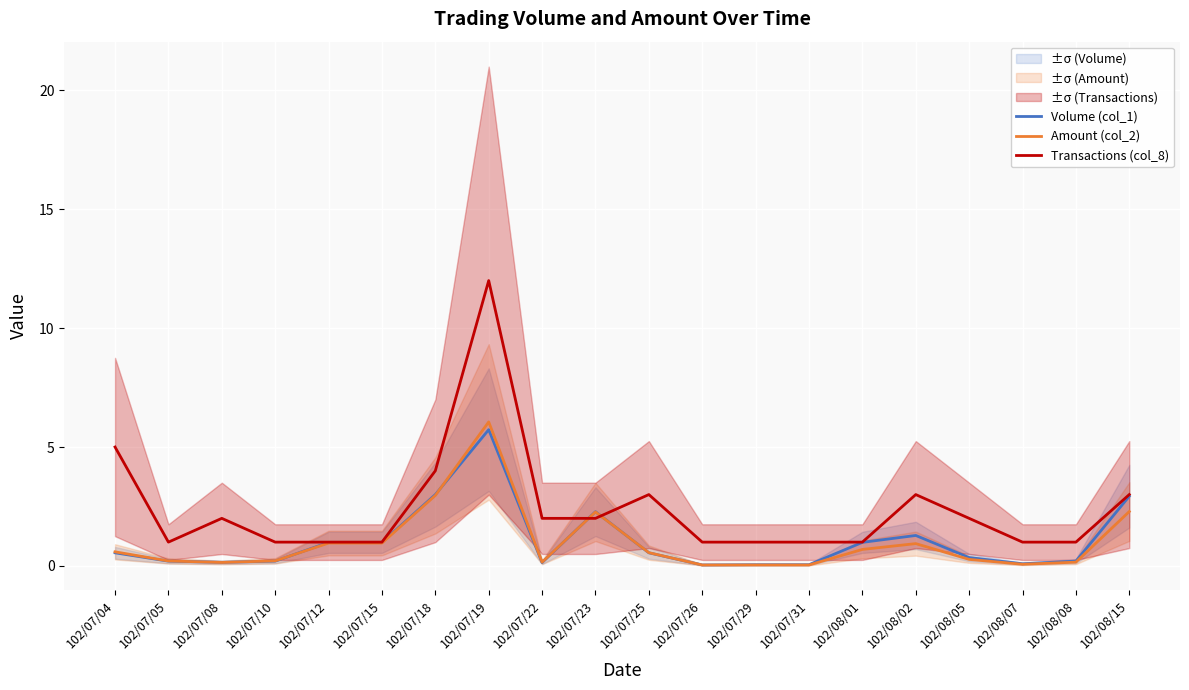

Is this an area chart (filled region under the line)?

No